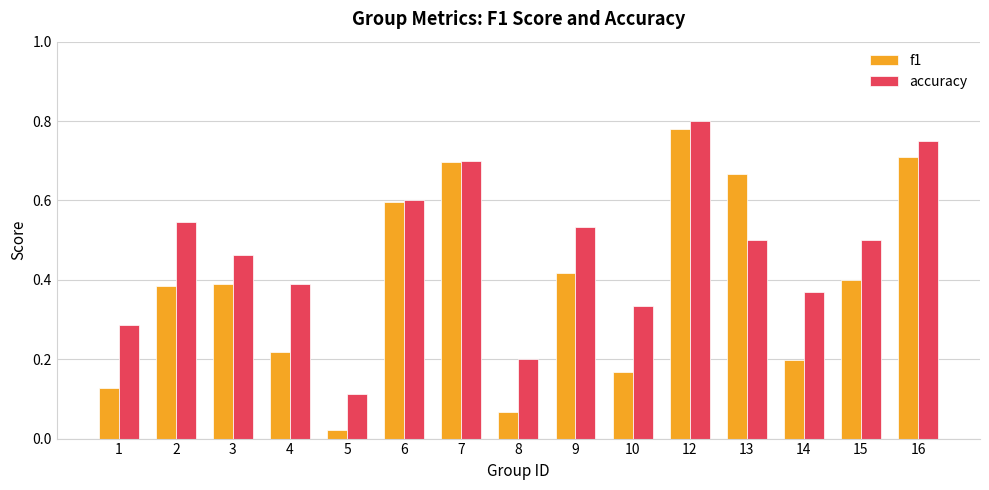

Which label corresponds to the smallest value in the chart?

5